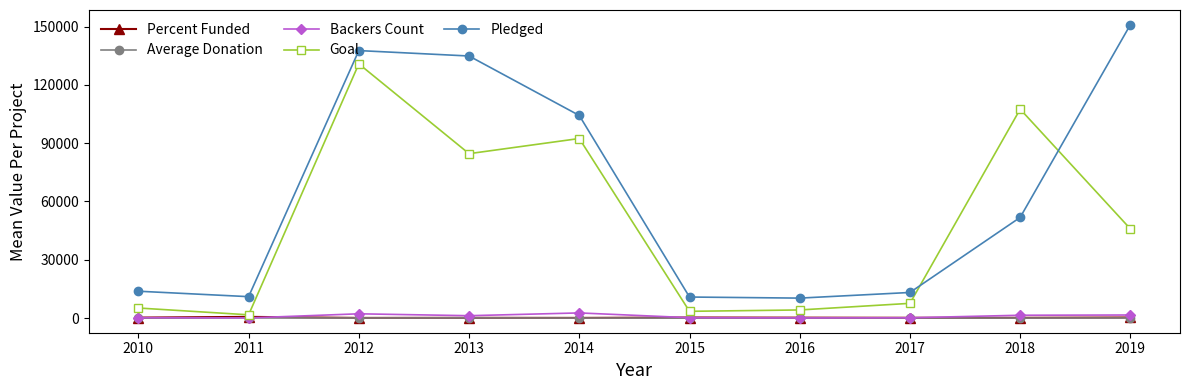

True or false: Goal and Pledged intersect in this chart.

True